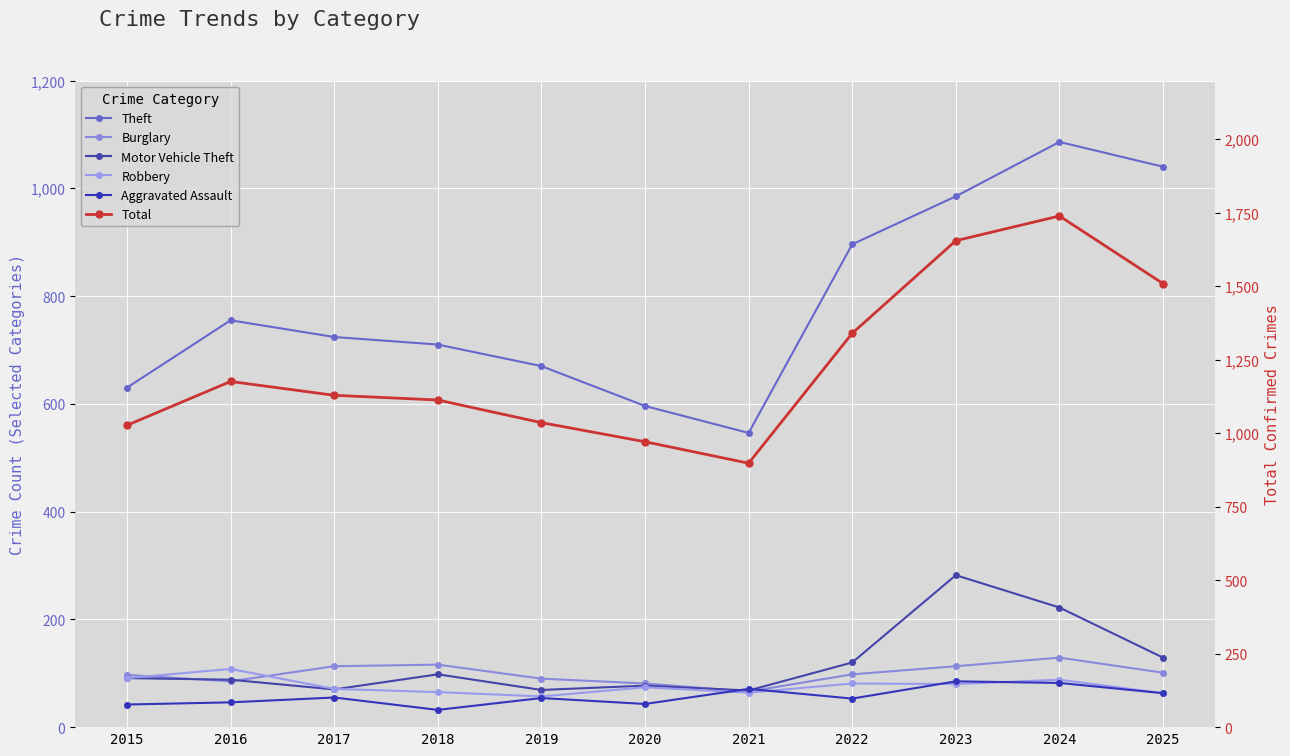

Reading right to left, extract all data points from this chart.

Theft: 1040	1086	985	896	546	596	670	710	724	755	630
Burglary: 101	129	113	98	66	81	90	116	113	85	97
Motor Vehicle Theft: 129	222	282	120	68	77	69	98	70	88	91
Robbery: 63	88	80	81	64	74	57	65	71	108	91
Aggravated Assault: 63	82	85	53	71	43	54	32	55	46	42
Total: 1509	1739	1655	1340	898	971	1036	1113	1129	1176	1027